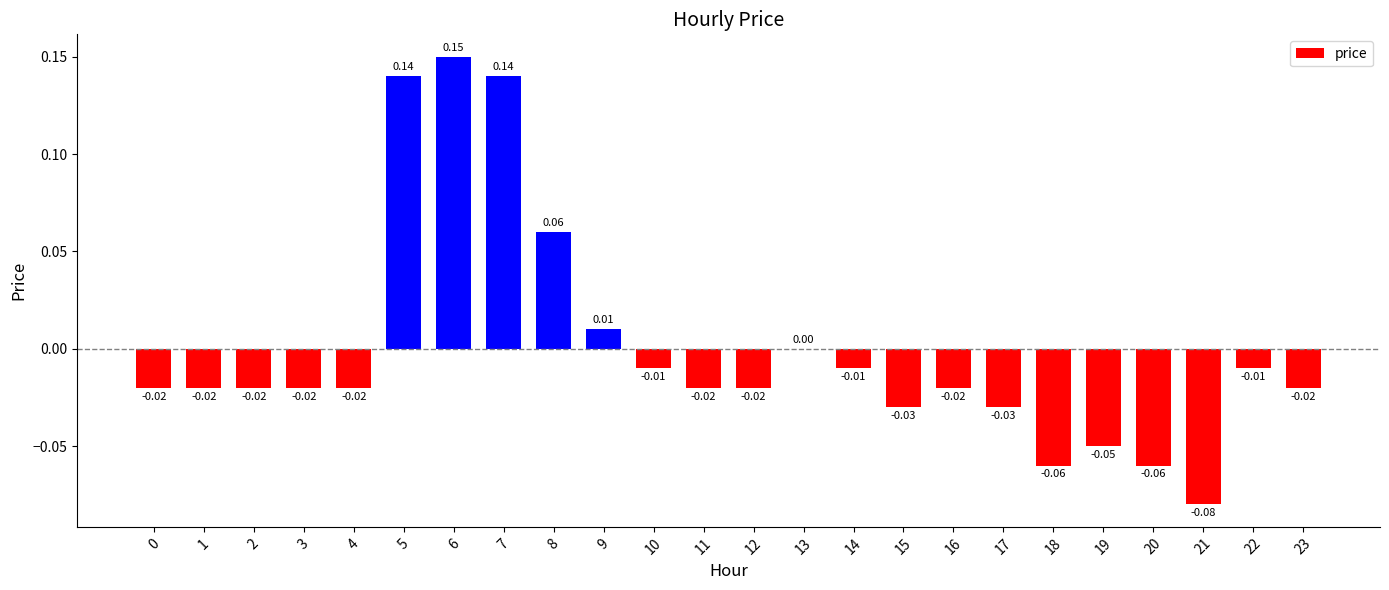

How many data points does each series have?

24